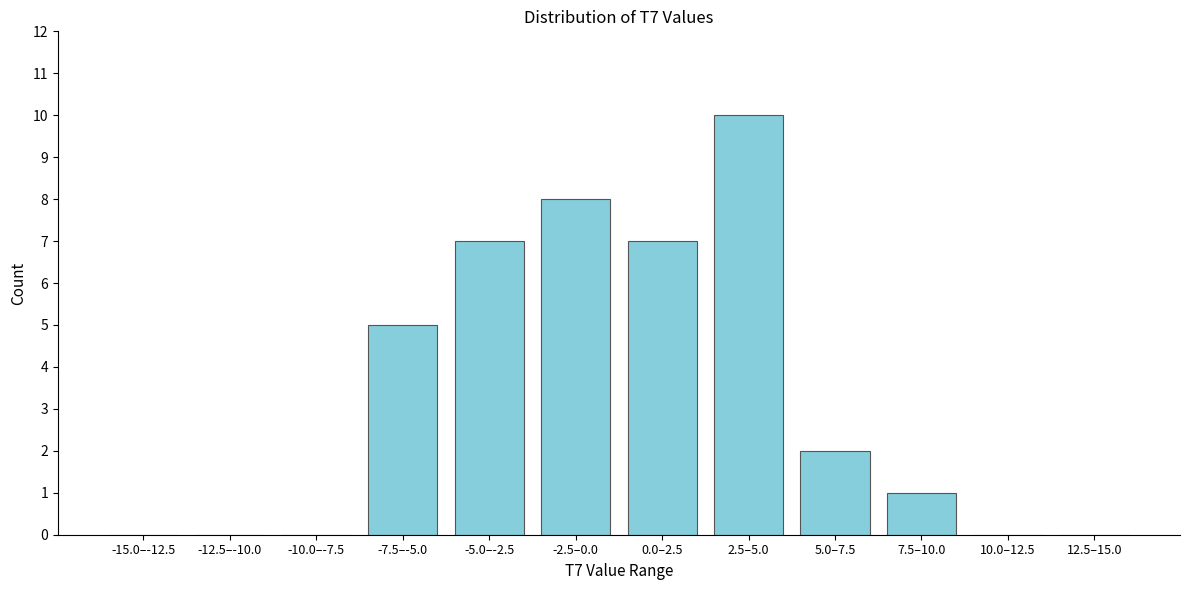

Reading right to left, what are all the values shown in this chart?

12.5–15.0=0	10.0–12.5=0	7.5–10.0=1	5.0–7.5=2	2.5–5.0=10	0.0–2.5=7	-2.5–0.0=8	-5.0–-2.5=7	-7.5–-5.0=5	-10.0–-7.5=0	-12.5–-10.0=0	-15.0–-12.5=0